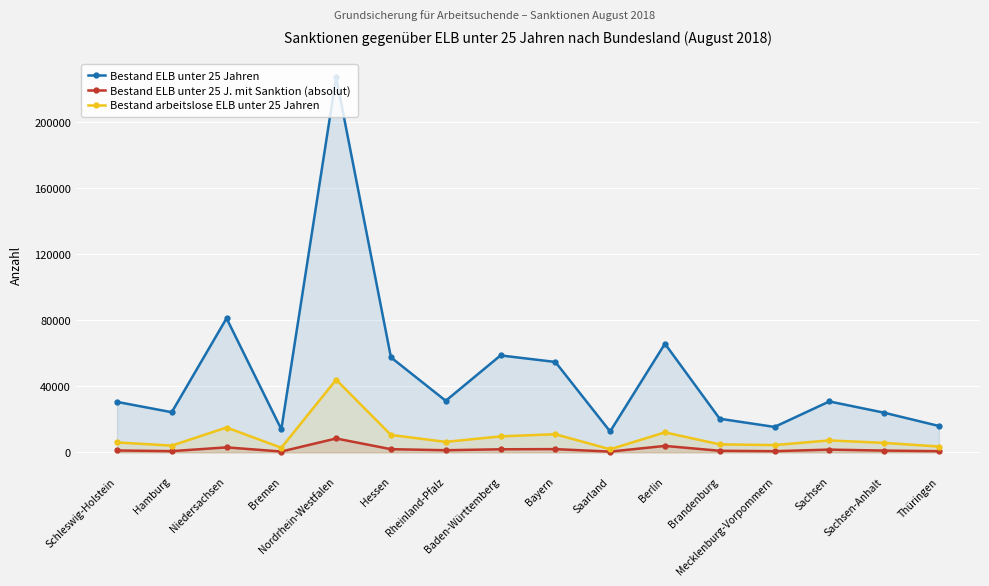

True or false: Bestand arbeitslose ELB unter 25 Jahren and Bestand ELB unter 25 J. mit Sanktion (absolut) cross at least once.

False